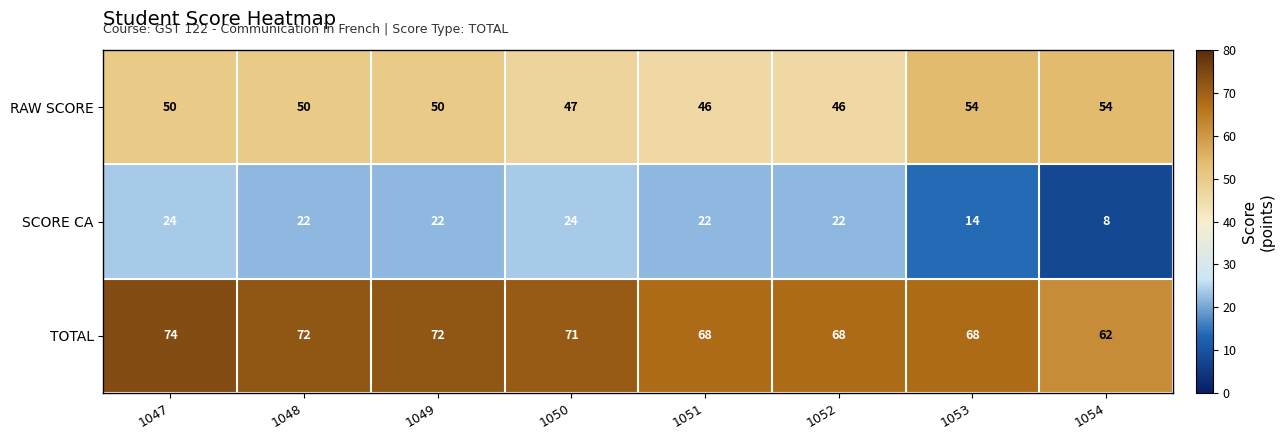

Which series has the largest total across all categories?

TOTAL